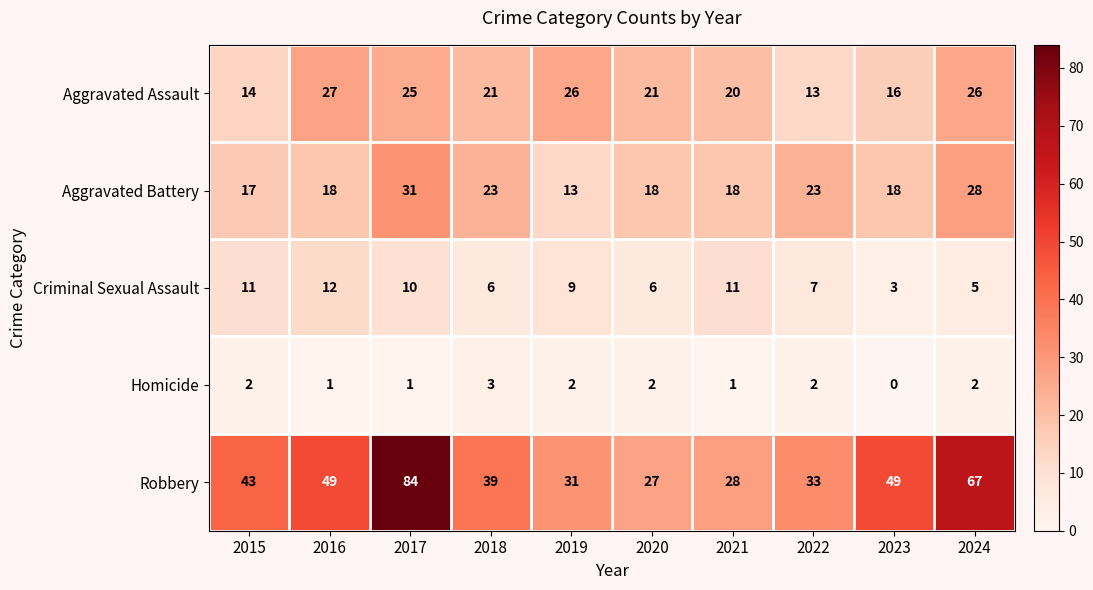

Rank the series by their maximum value, from lowest to highest.

Homicide, Criminal Sexual Assault, Aggravated Assault, Aggravated Battery, Robbery